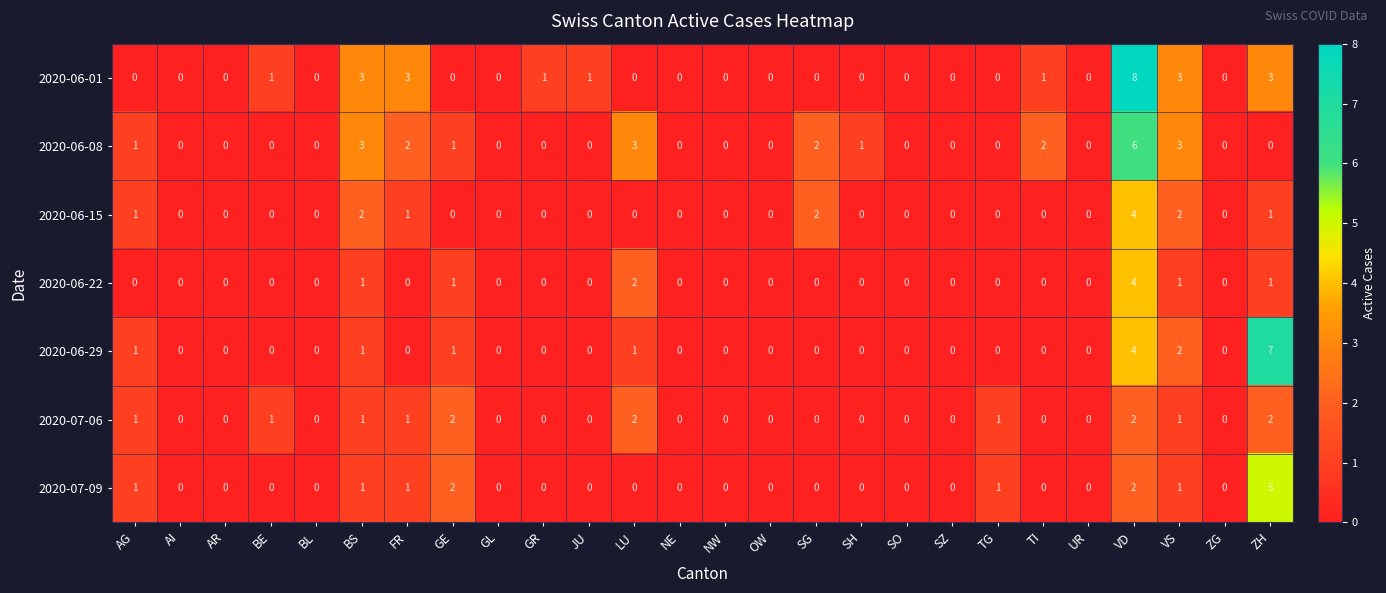

How many 2020-06-08 values are between 0 and 2?

22